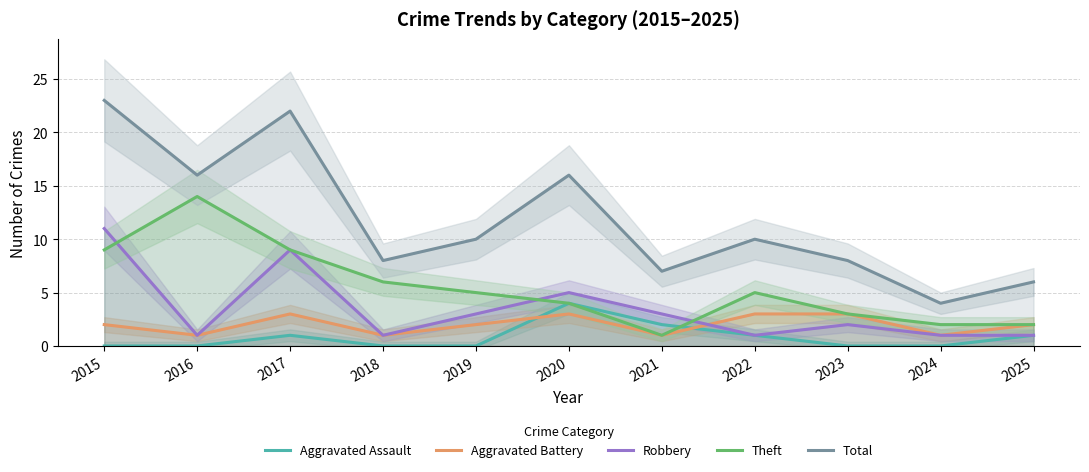

Reading left to right, transcribe all the data shown in this chart.

Aggravated Assault: 2015=0	2016=0	2017=1	2018=0	2019=0	2020=4	2021=2	2022=1	2023=0	2024=0	2025=1
Aggravated Battery: 2015=2	2016=1	2017=3	2018=1	2019=2	2020=3	2021=1	2022=3	2023=3	2024=1	2025=2
Robbery: 2015=11	2016=1	2017=9	2018=1	2019=3	2020=5	2021=3	2022=1	2023=2	2024=1	2025=1
Theft: 2015=9	2016=14	2017=9	2018=6	2019=5	2020=4	2021=1	2022=5	2023=3	2024=2	2025=2
Total: 2015=23	2016=16	2017=22	2018=8	2019=10	2020=16	2021=7	2022=10	2023=8	2024=4	2025=6